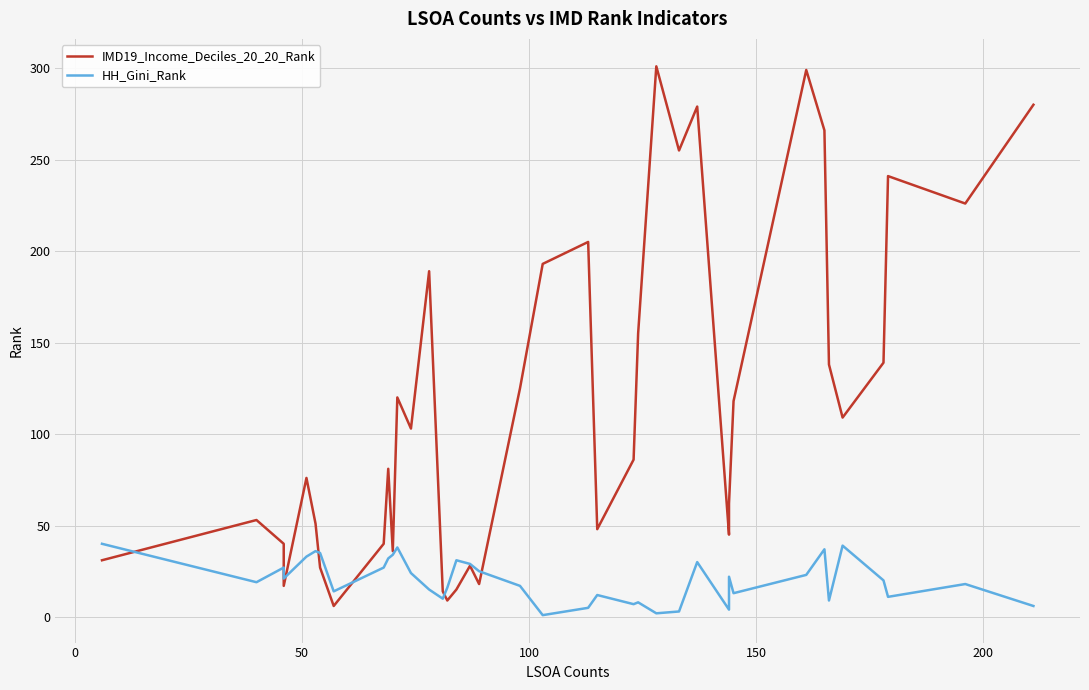

What are all the series names shown in the legend?

IMD19_Income_Deciles_20_20_Rank, HH_Gini_Rank